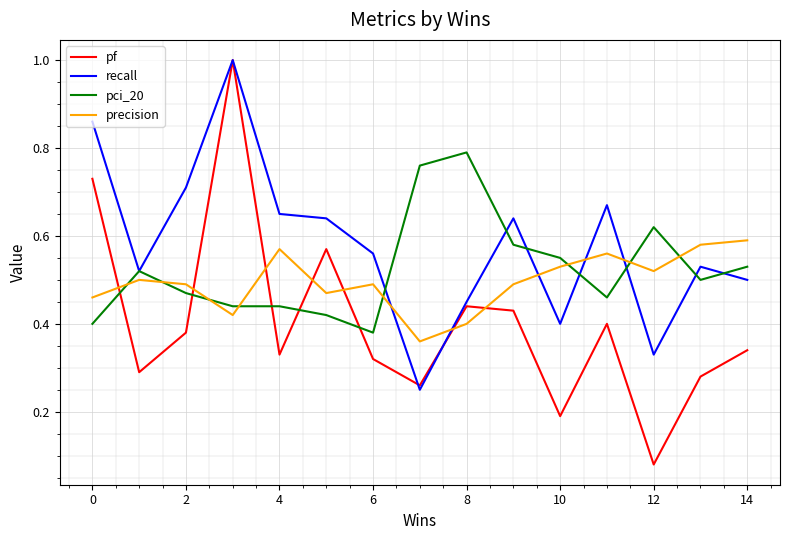

Rank the series by their average value, from lowest to highest.

pf, precision, pci_20, recall